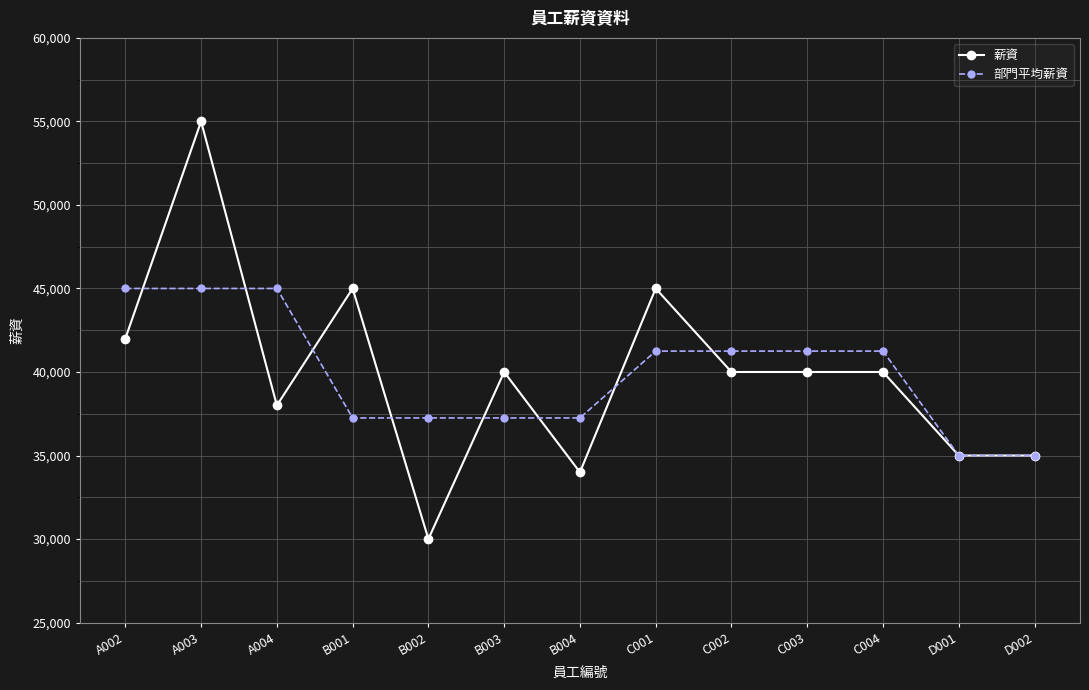

Rank the series by their maximum value, from lowest to highest.

部門平均薪資, 薪資